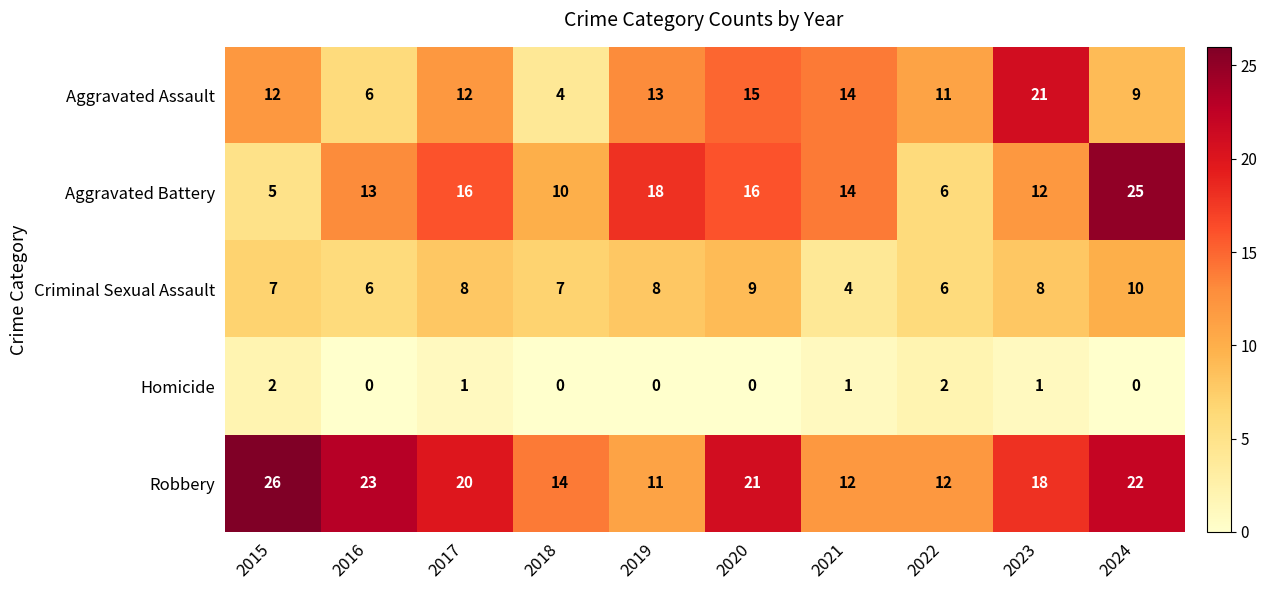

Which series has the largest total across all categories?

Robbery